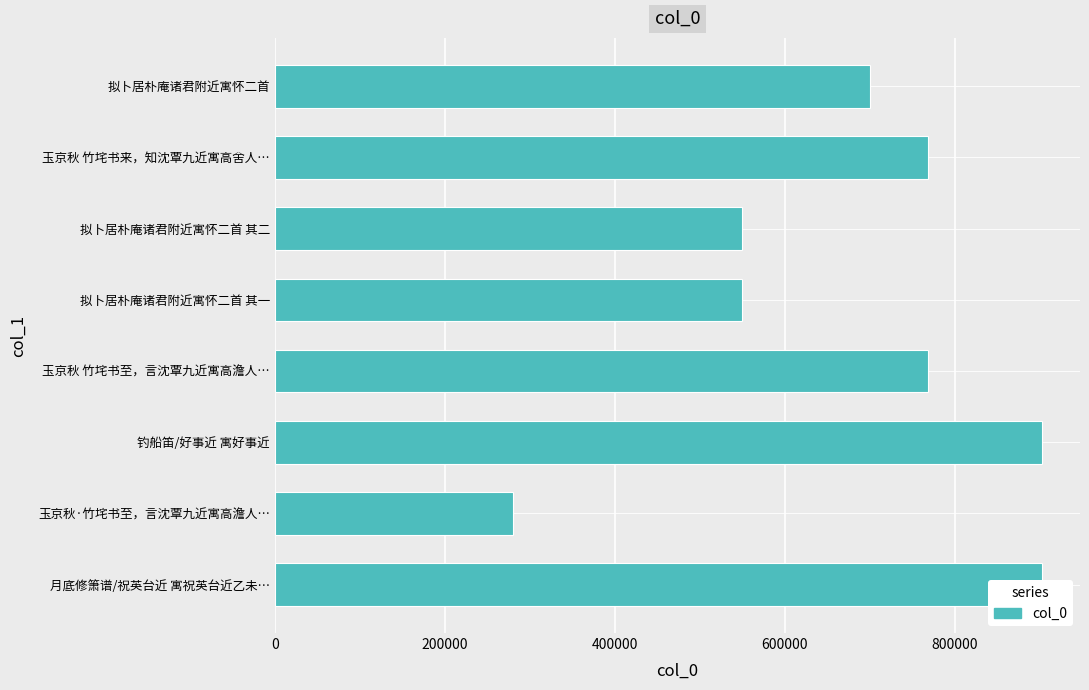

The value at 拟卜居朴庵诸君附近寓怀二首 其一 is 933841. True or false?

False